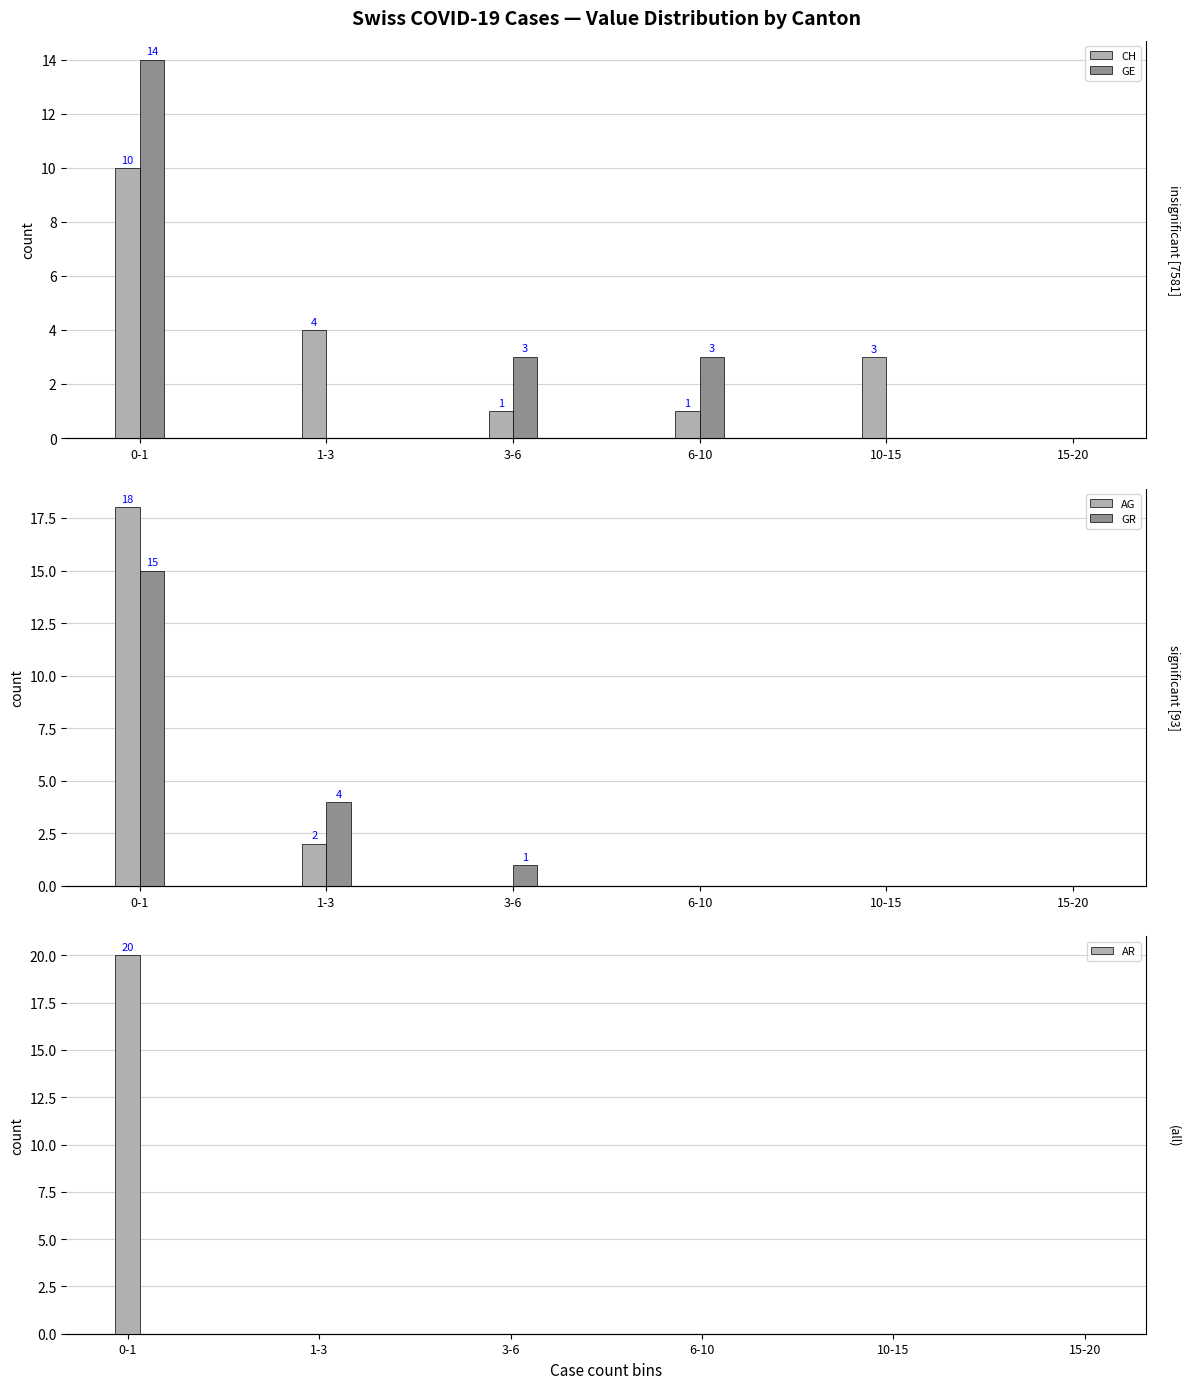

What is the value of the GR bar at the 2nd from the left?

4